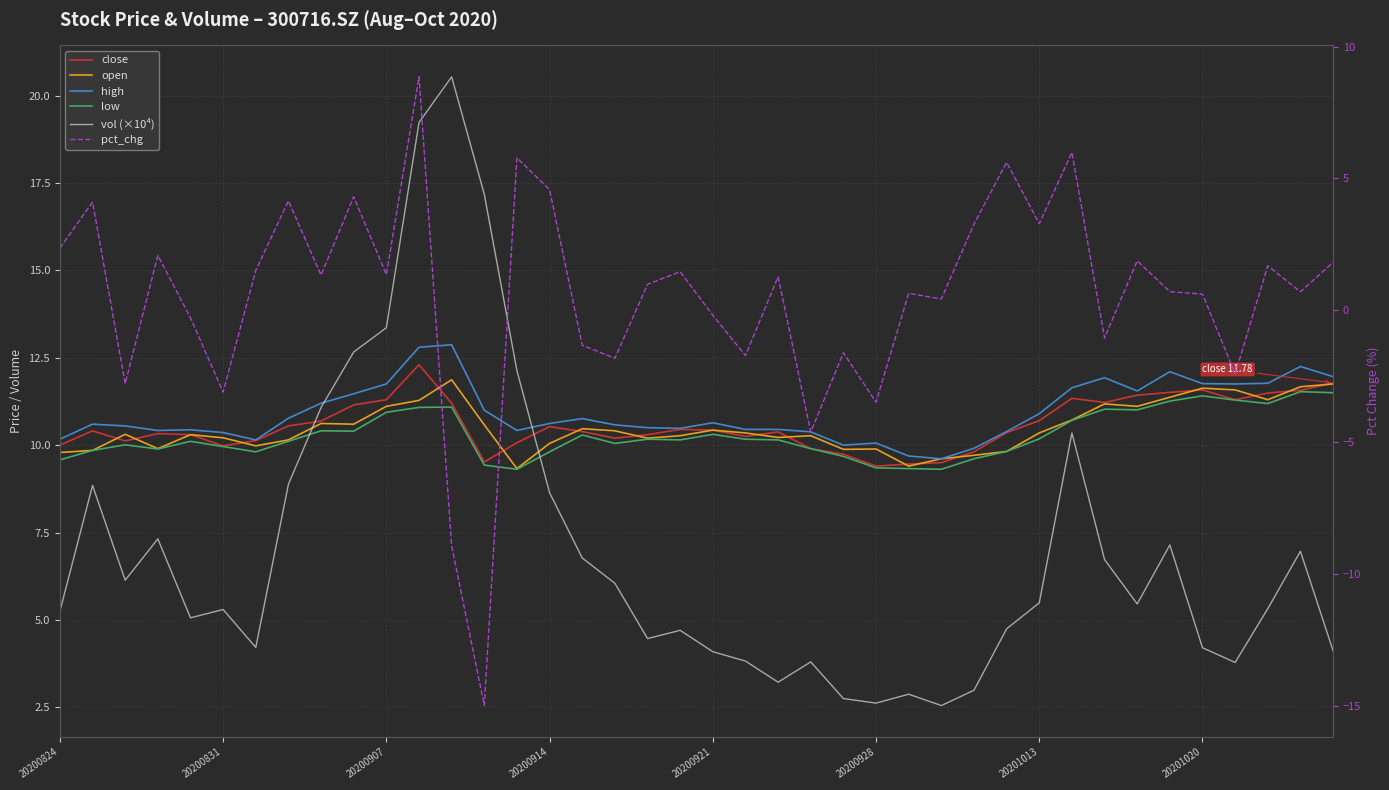

Is it true that pct_chg equals 2.3 at 8?

False